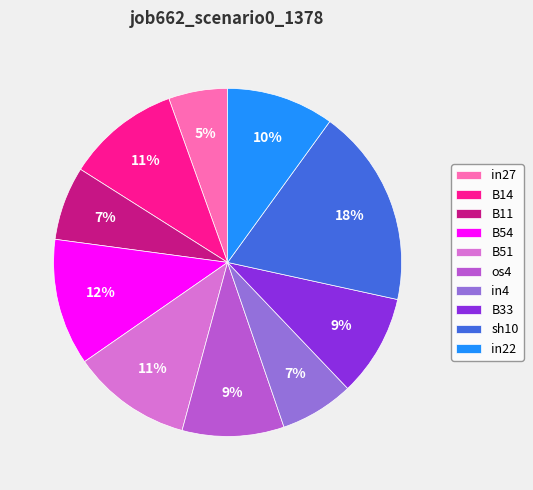

Do in4 and in22 together represent more than half of the pie?

No